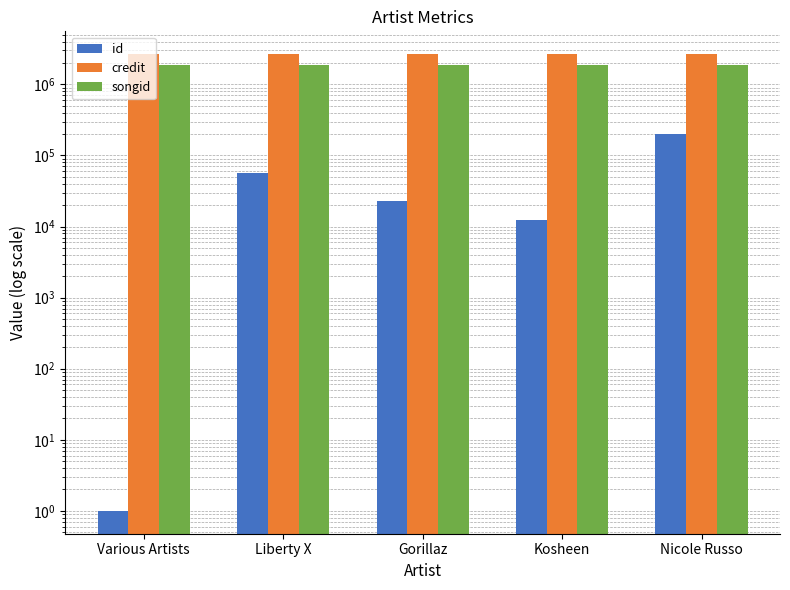

Rank the series by their average value, from highest to lowest.

credit, songid, id